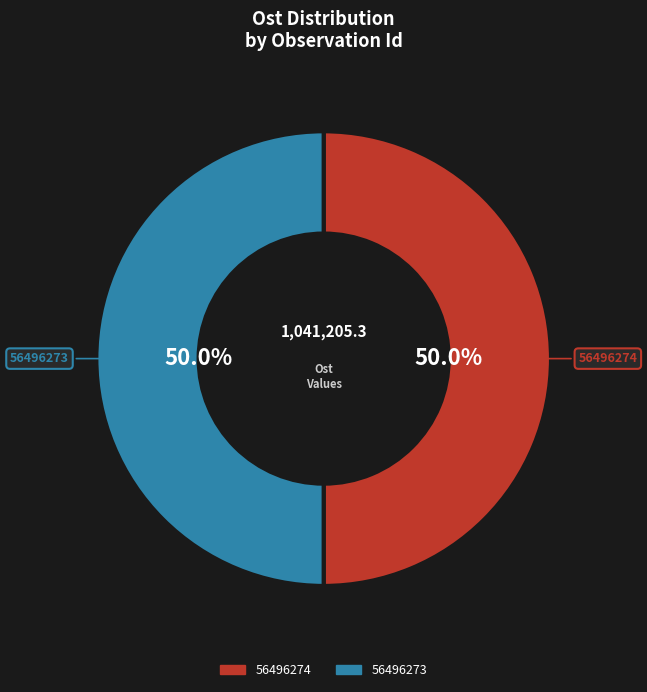

What percentage do 56496274 and 56496273 together represent?

100.0%